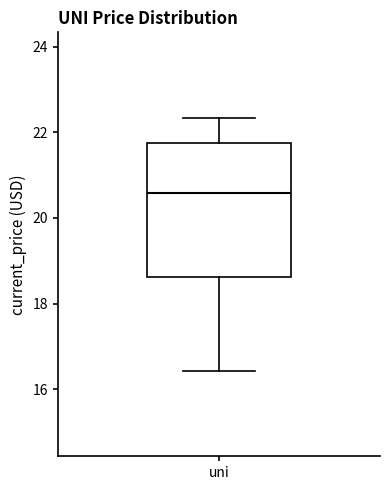

Read this box plot against the y-axis: the position of the median line, the range covered by the box, and the ends of both whiskers. The values are not printed on the chart, so give them approximately, as read against the axis.

median 20.6, box 18.6 to 21.8, whiskers 16.4 to 22.4